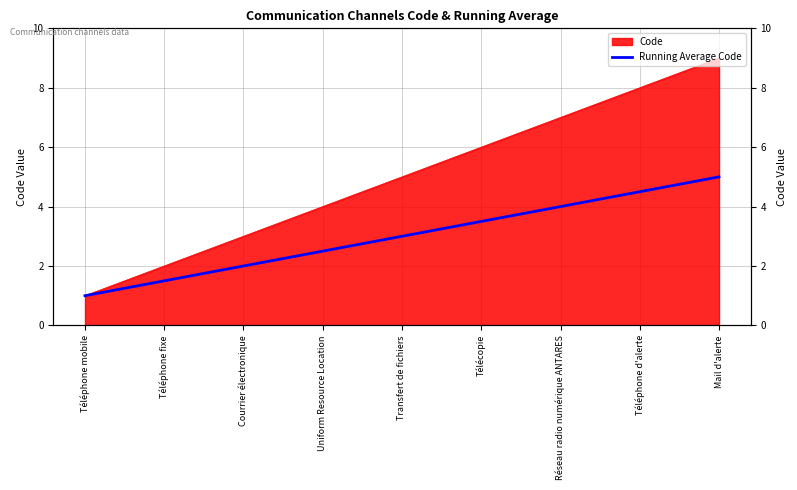

Between Téléphone fixe and Téléphone mobile, which is larger?

Téléphone fixe